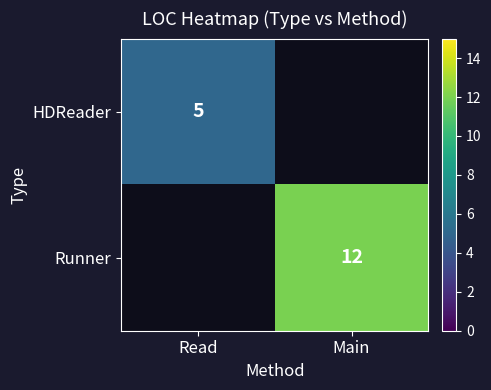

Is it true that HDReader equals 8.3 at Read?

False